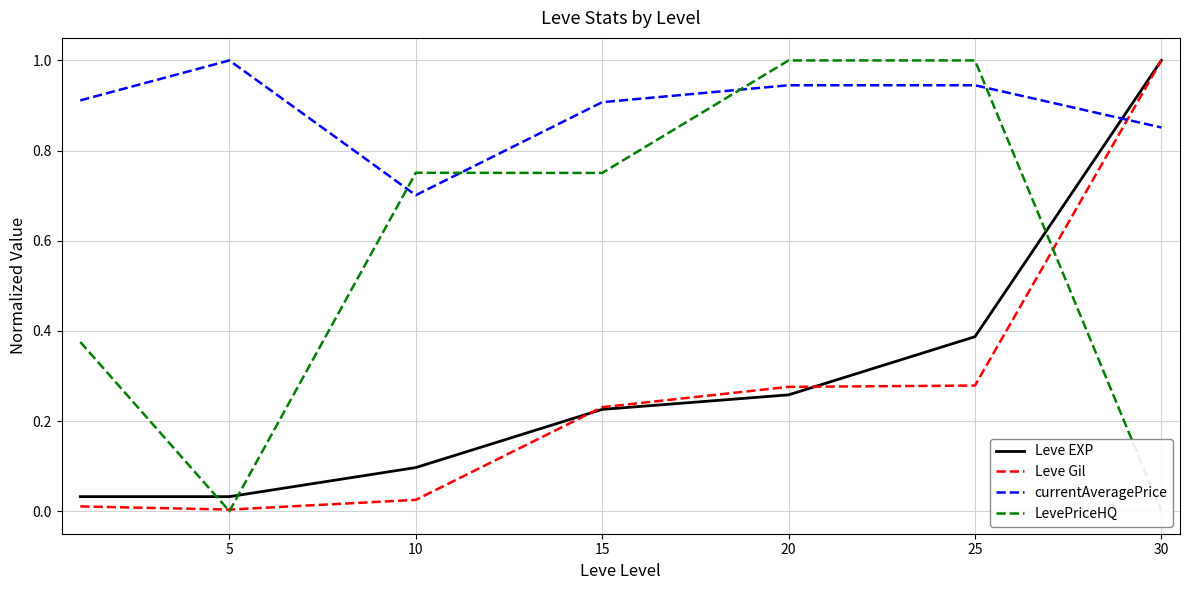

True or false: LevePriceHQ has more than 0 interior local peaks.

True